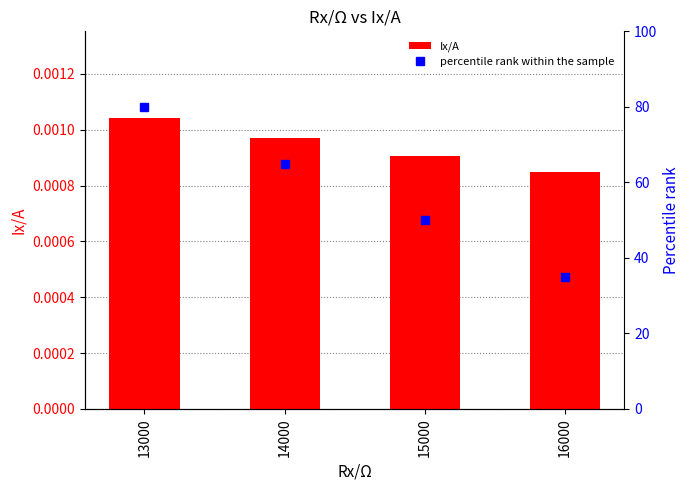

Reading left to right, transcribe all the data shown in this chart.

Ix/A: 0.0	0.0	0.0	0.0
percentile rank within the sample: 80.0	65.0	50.0	35.0